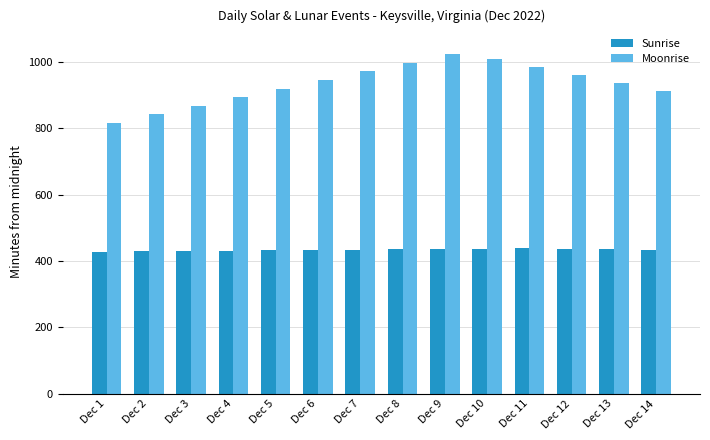

Rank the series by their average value, from lowest to highest.

Sunrise, Moonrise